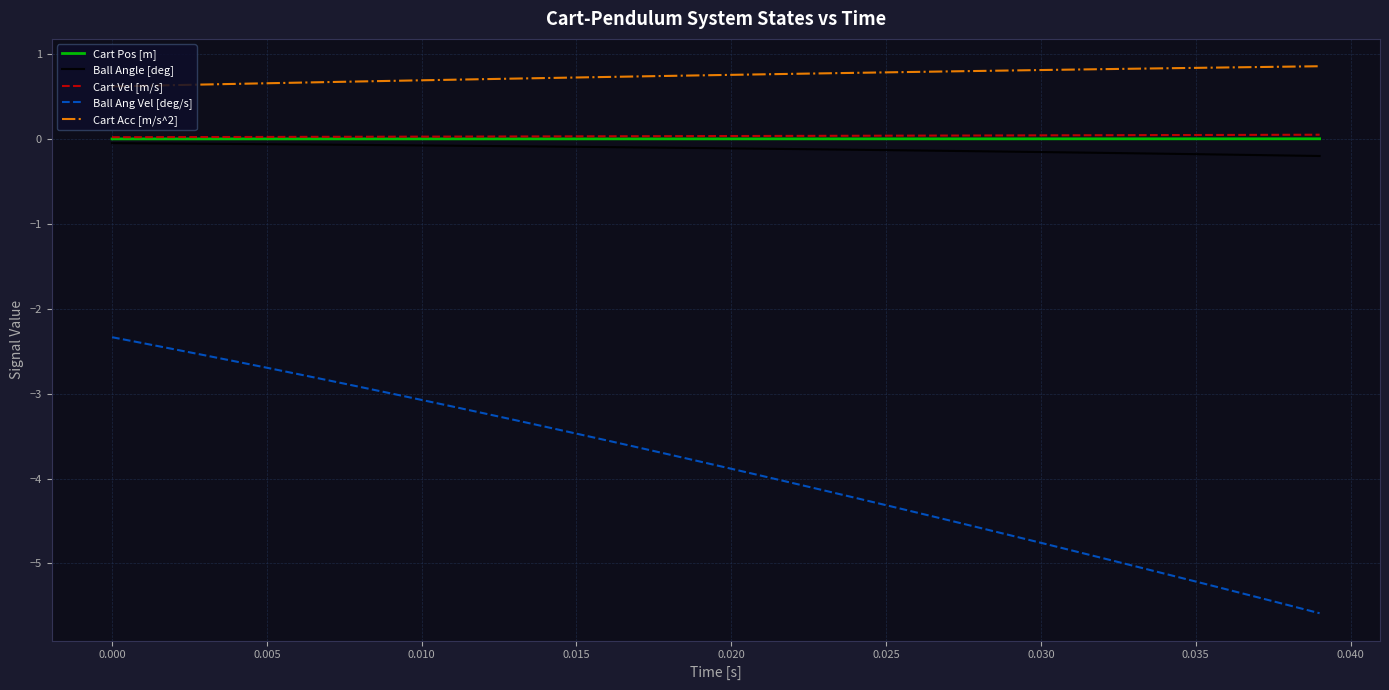

Which series has the largest range (max minus min)?

Ball Ang Vel [deg/s]